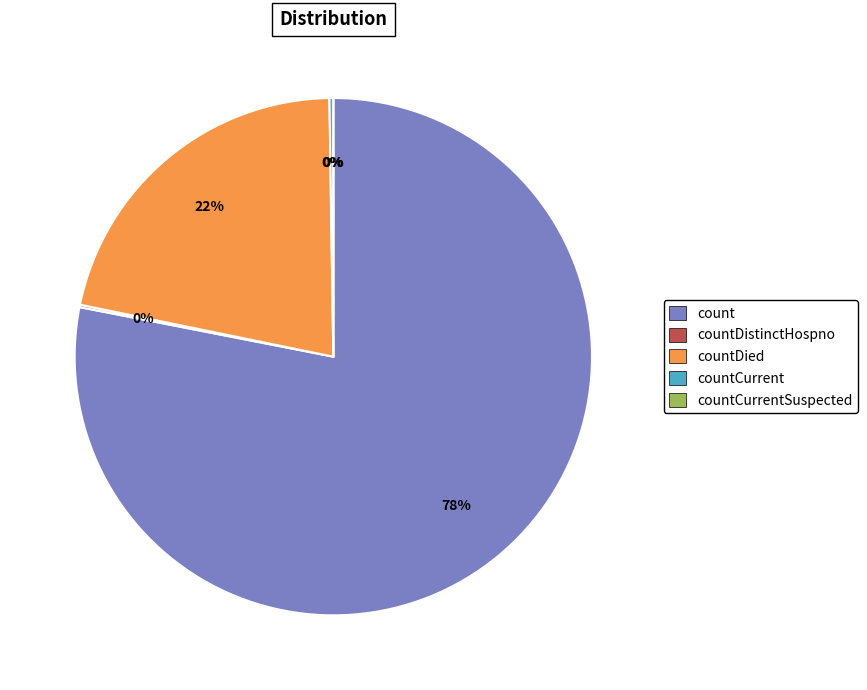

Which slice is the largest?

count